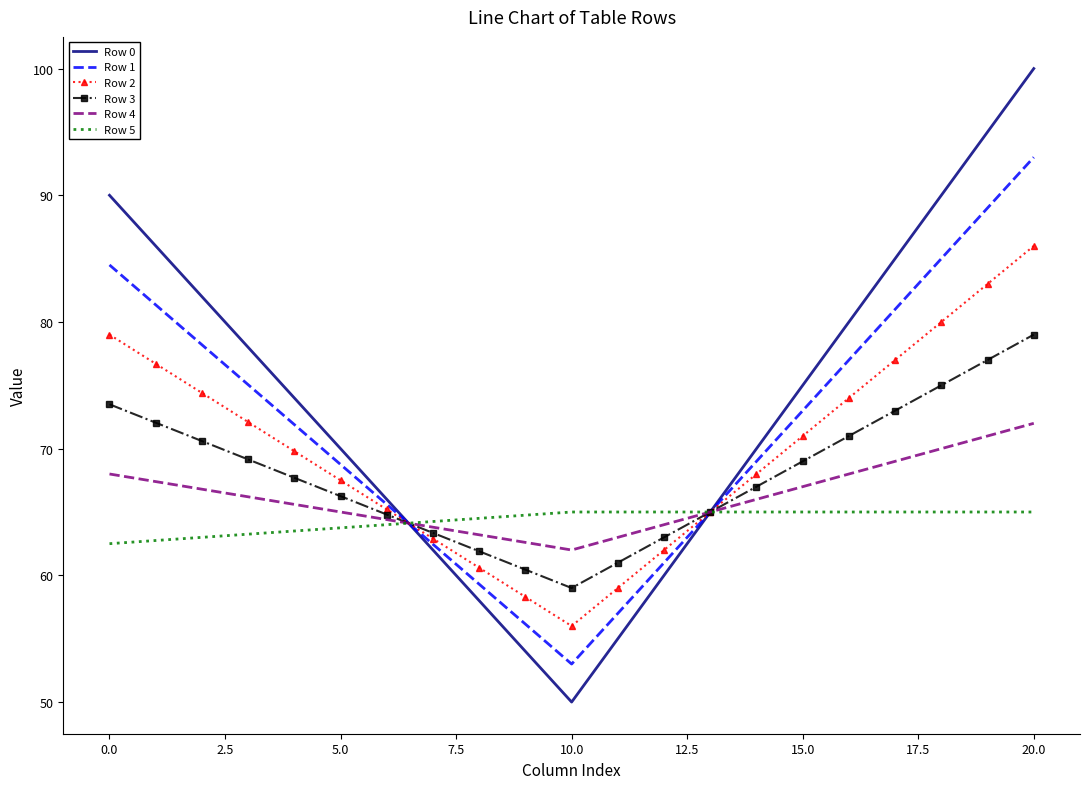

What is the maximum value for Row 2?

86.0